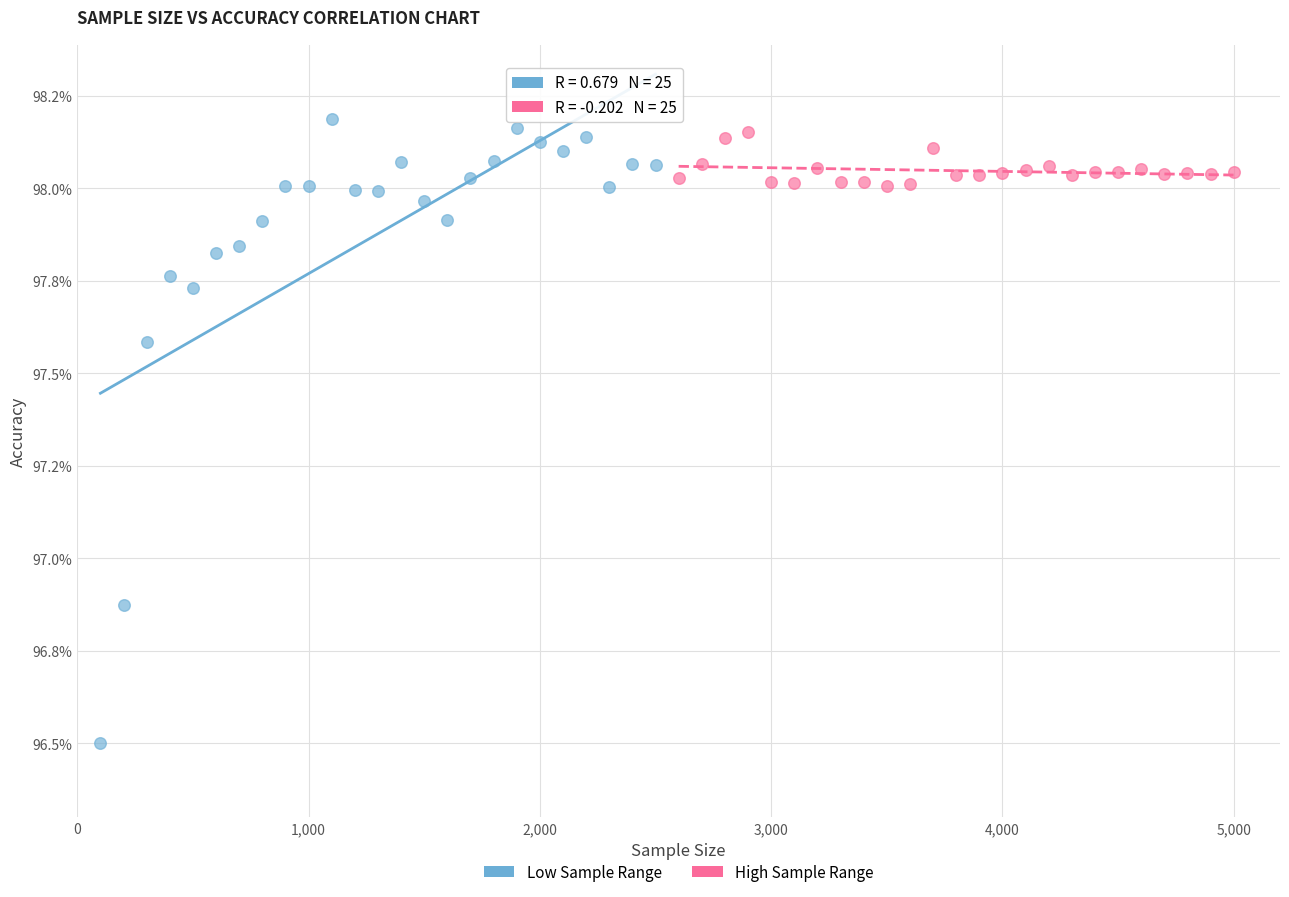

Which series has the largest Y range (max minus min)?

Low Sample Range